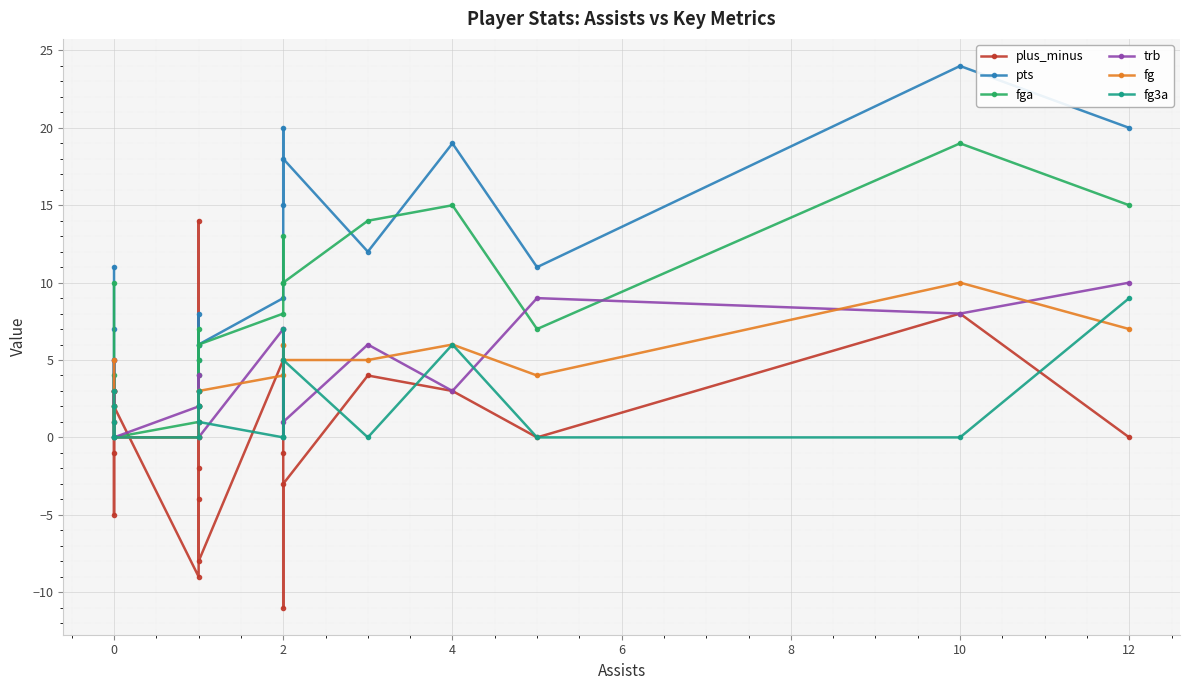

Which has a higher value, 12 or −2?

−2